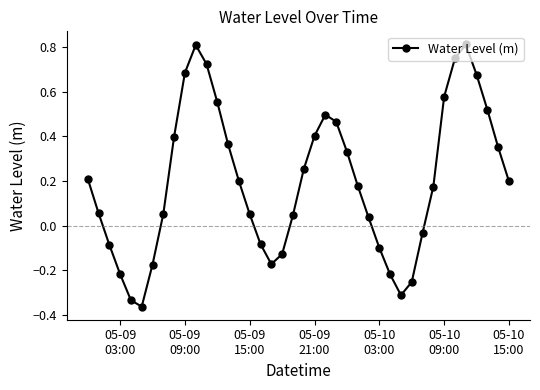

What is the difference between the maximum and minimum values?

1.2